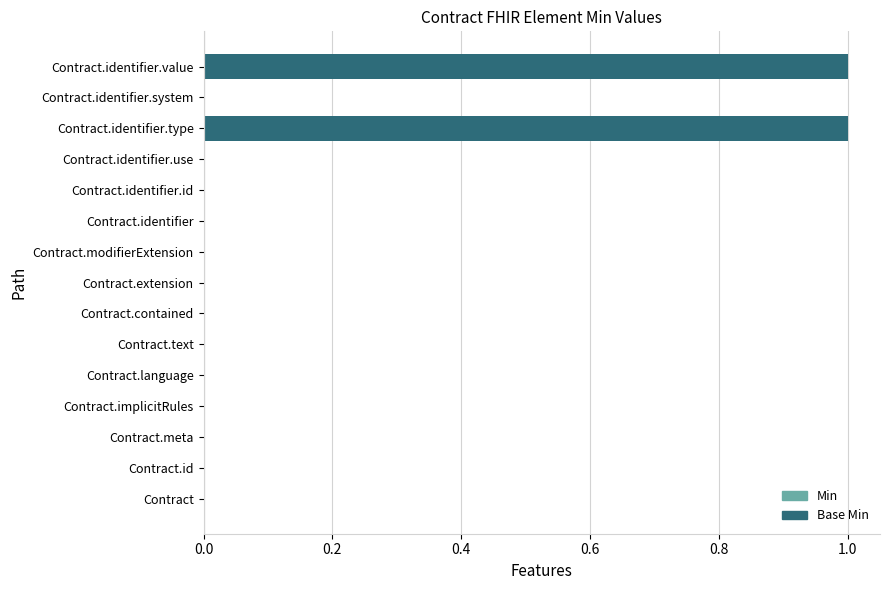

Between Contract.language and Contract.identifier, which series saw the biggest shift?

Min